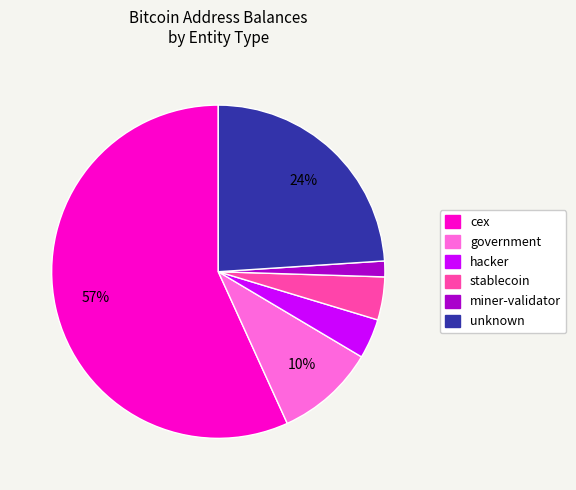

To the nearest percent, what is the average slice percentage?

17%